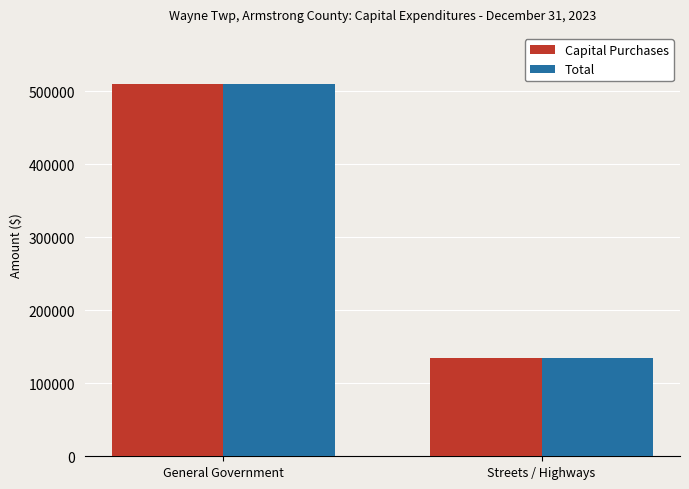

Which category has the highest value across all series?

General Government